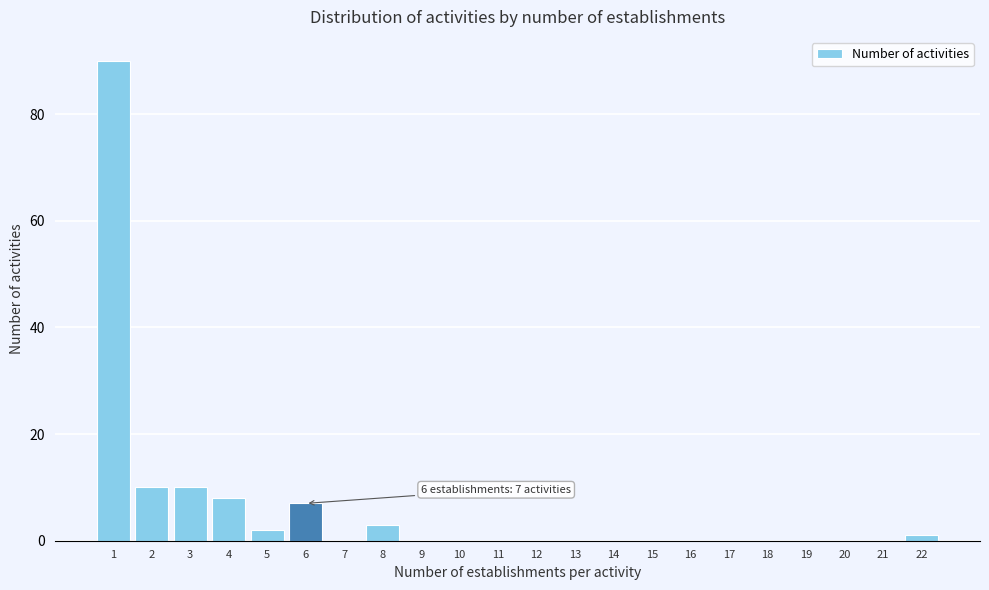

Reading right to left, transcribe all the data shown in this chart.

22=1	21=0	20=0	19=0	18=0	17=0	16=0	15=0	14=0	13=0	12=0	11=0	10=0	9=0	8=3	7=0	6=7	5=2	4=8	3=10	2=10	1=90